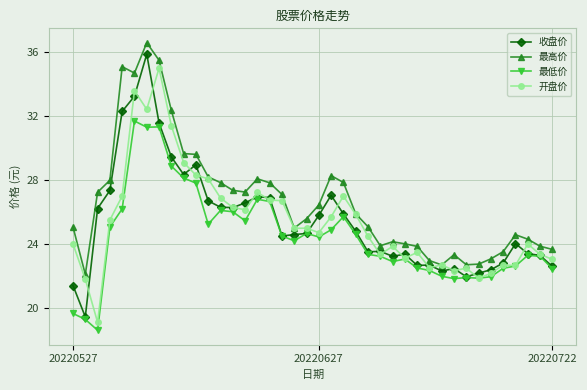

True or false: 最低价 has more than 0 interior local peaks.

True